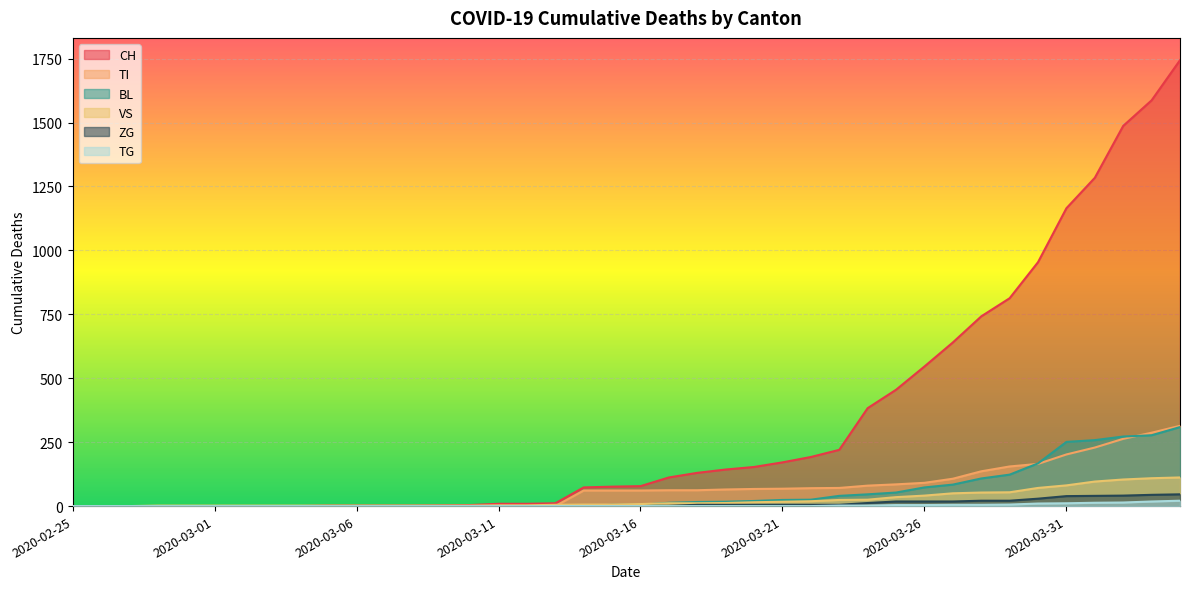

What is the label of the 20th point from the right?

2020-03-16